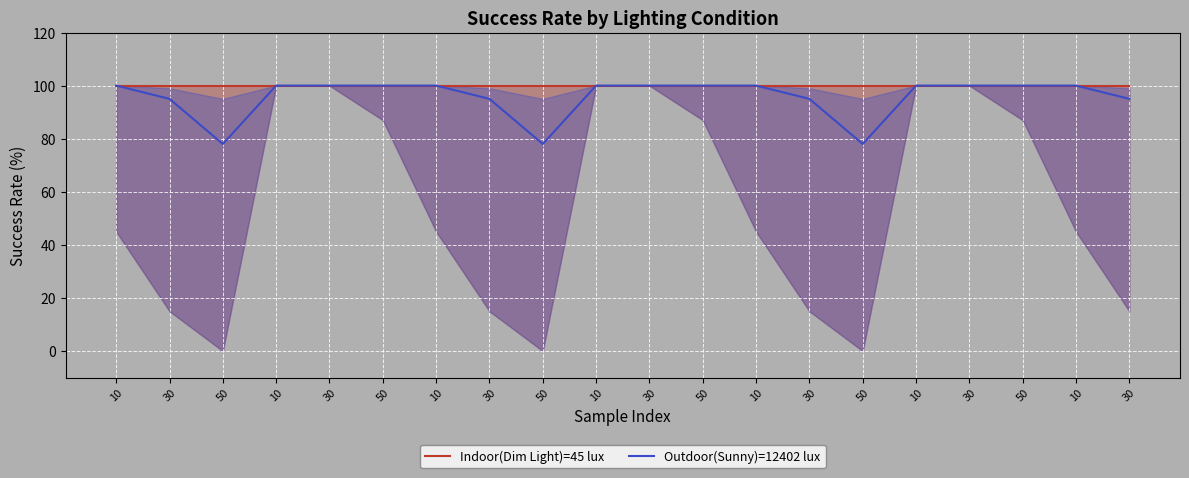

Is it true that Outdoor(Sunny)=12402 lux equals 100 at 30?

True